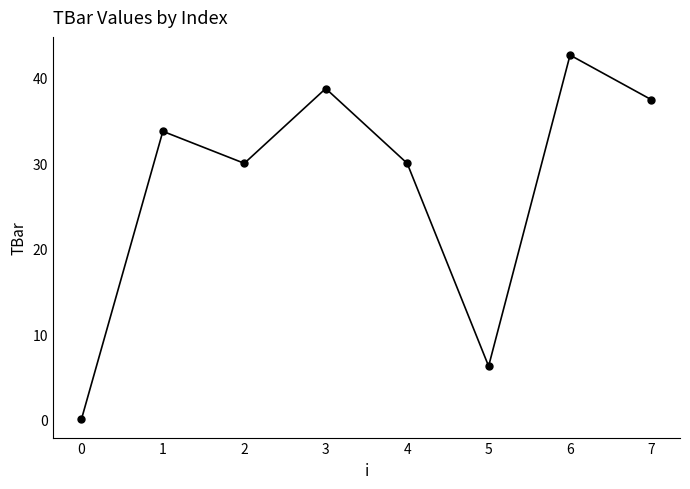

How many values exceed 33?

4